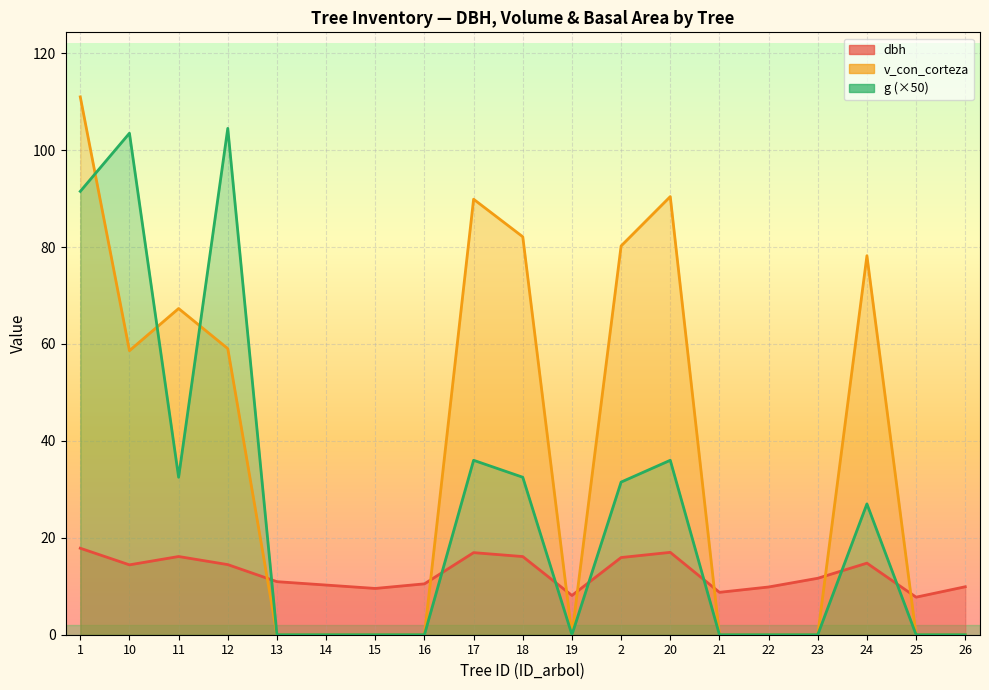

What is the difference between the dbh values at 1 and 24?

3.1